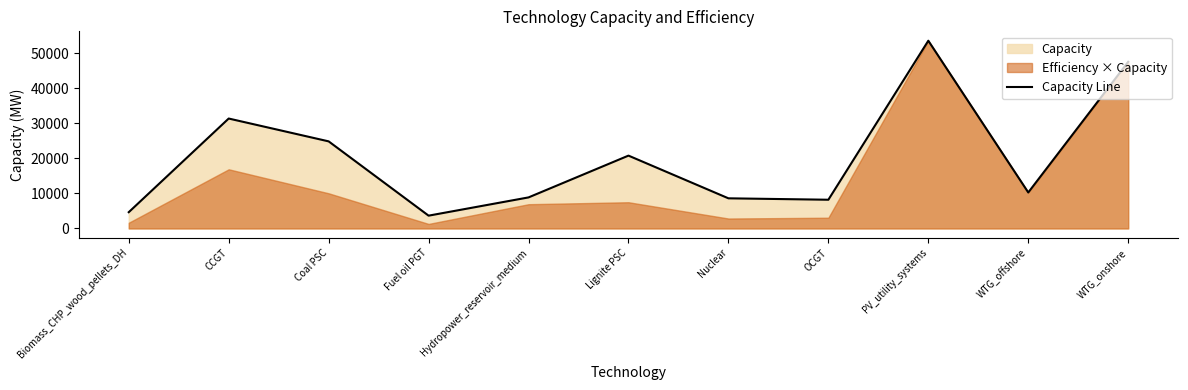

List the labels in order of value, smallest first.

Fuel oil PGT, Biomass_CHP_wood_pellets_DH, OCGT, Nuclear, Hydropower_reservoir_medium, WTG_offshore, Lignite PSC, Coal PSC, CCGT, WTG_onshore, PV_utility_systems